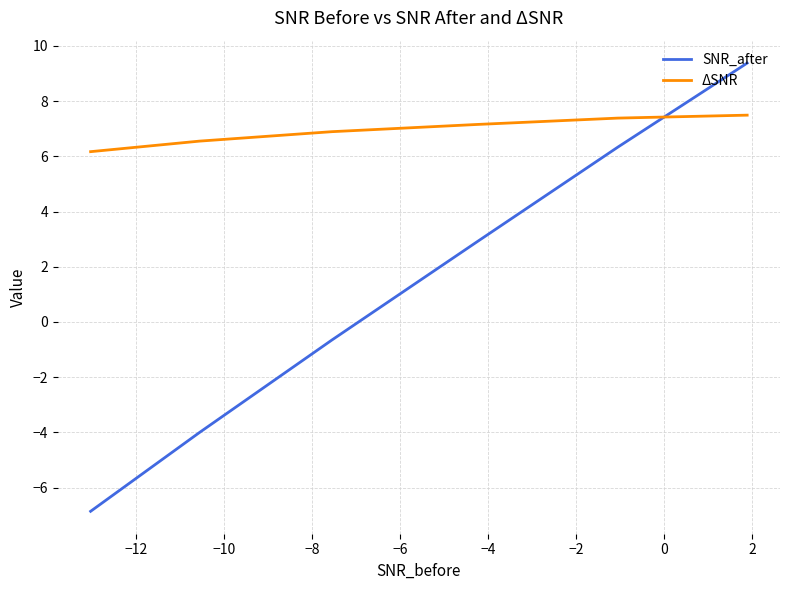

True or false: SNR_after and ΔSNR cross at least once.

True